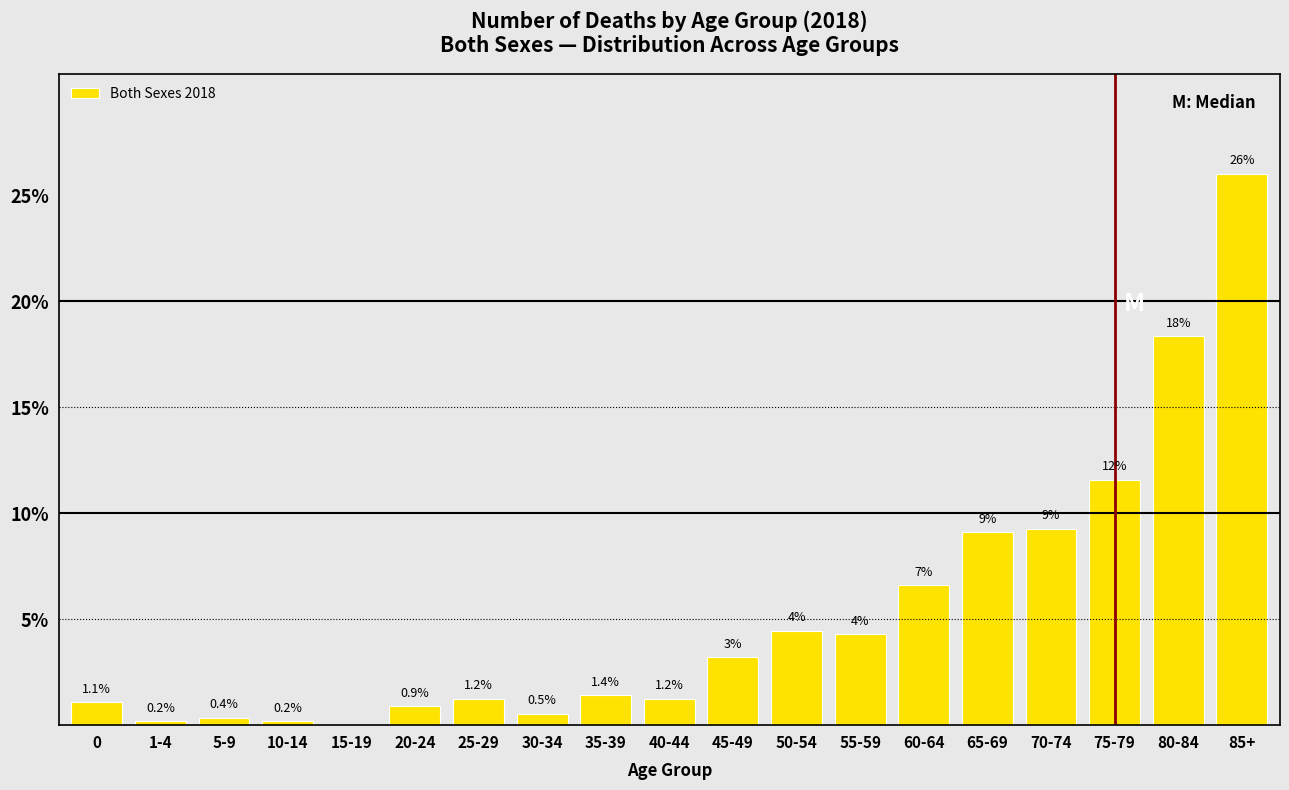

The chart shows a value of 16.5 at 70-74. True or false?

False